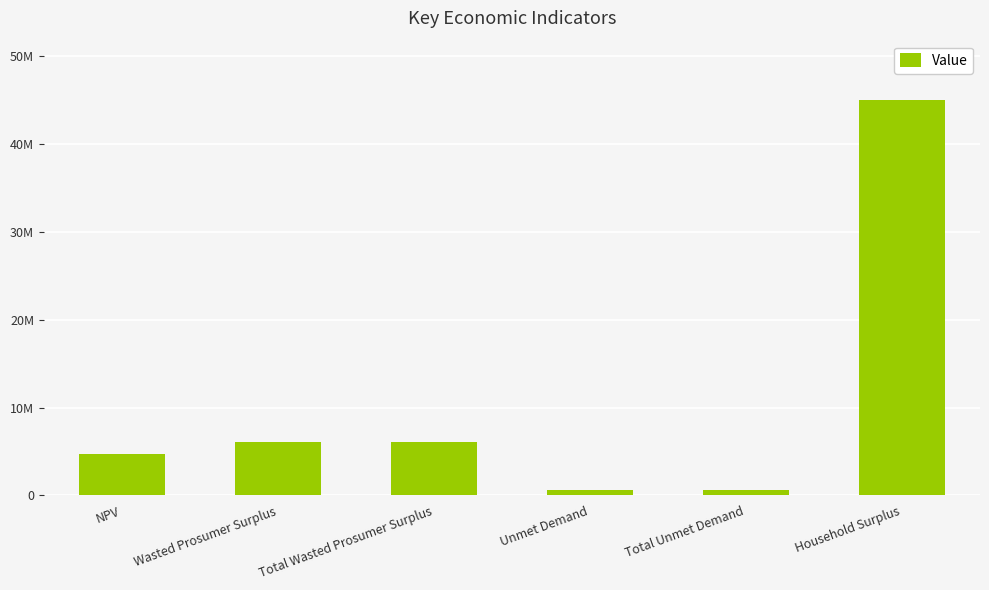

Does the chart contain any negative values?

No